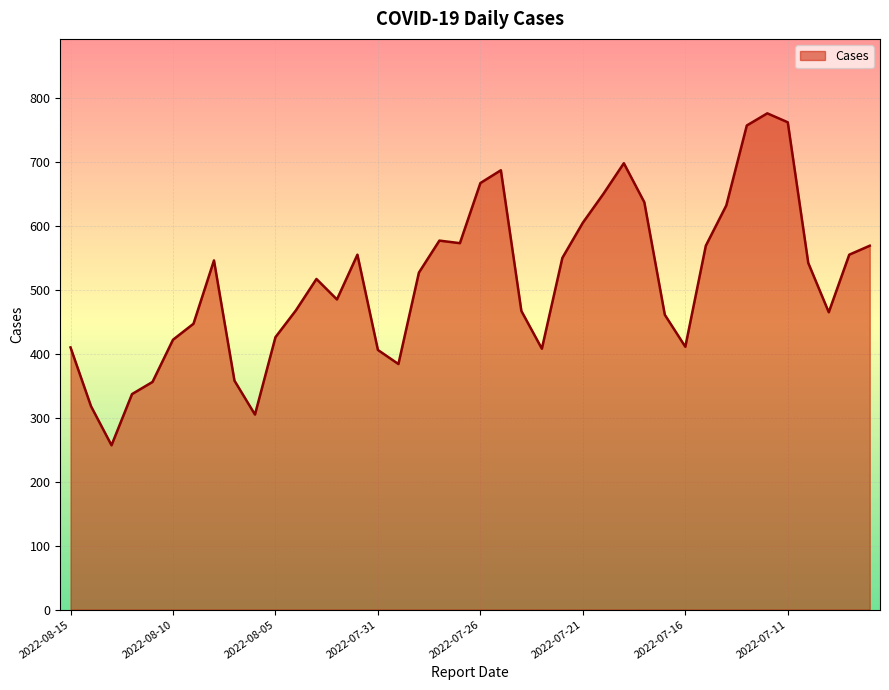

How many values are below 527?

20